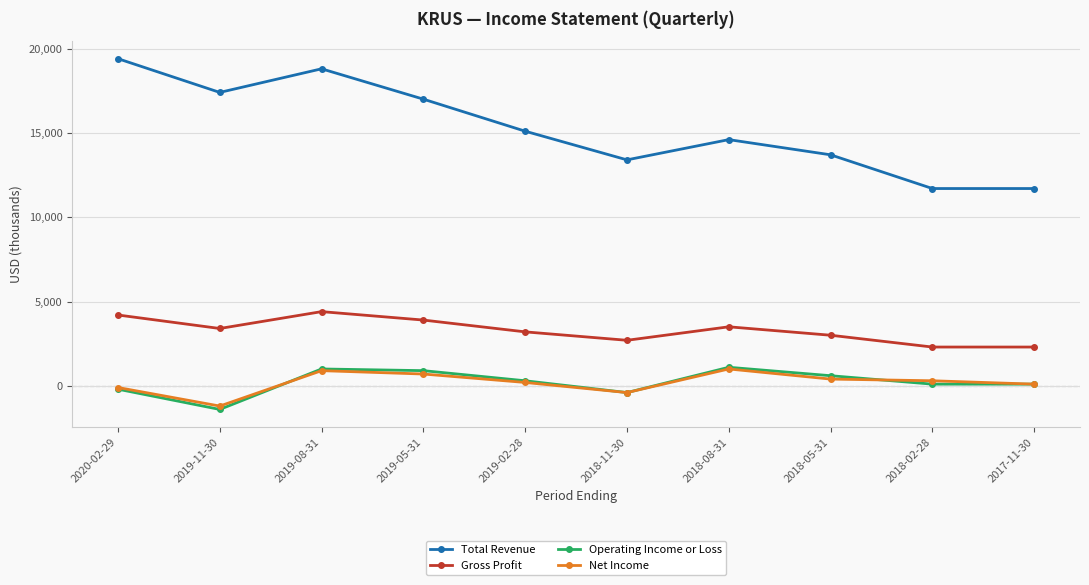

At which category is the sum across all series the highest?

2019-08-31